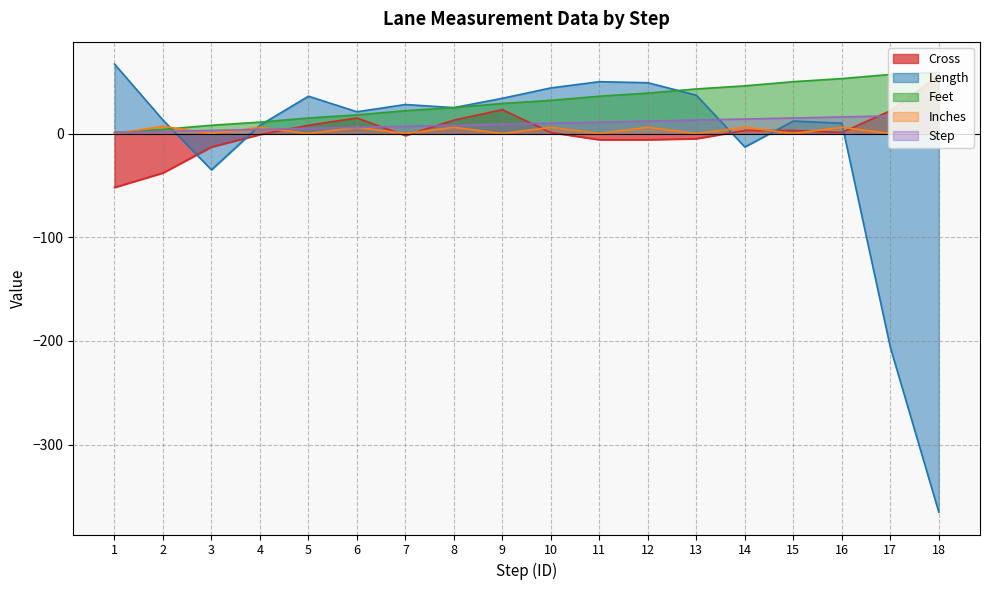

Is it true that Feet equals 25 at 11?

False